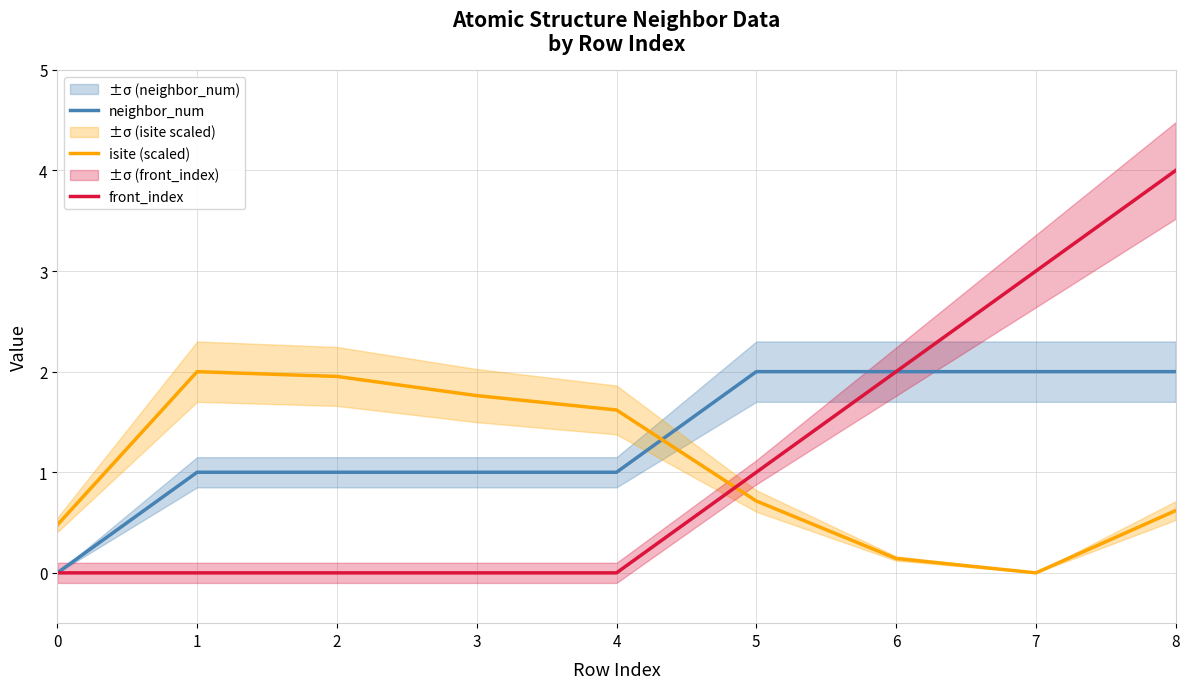

What is the sum of the front_index values at 0 and 7?

3.0